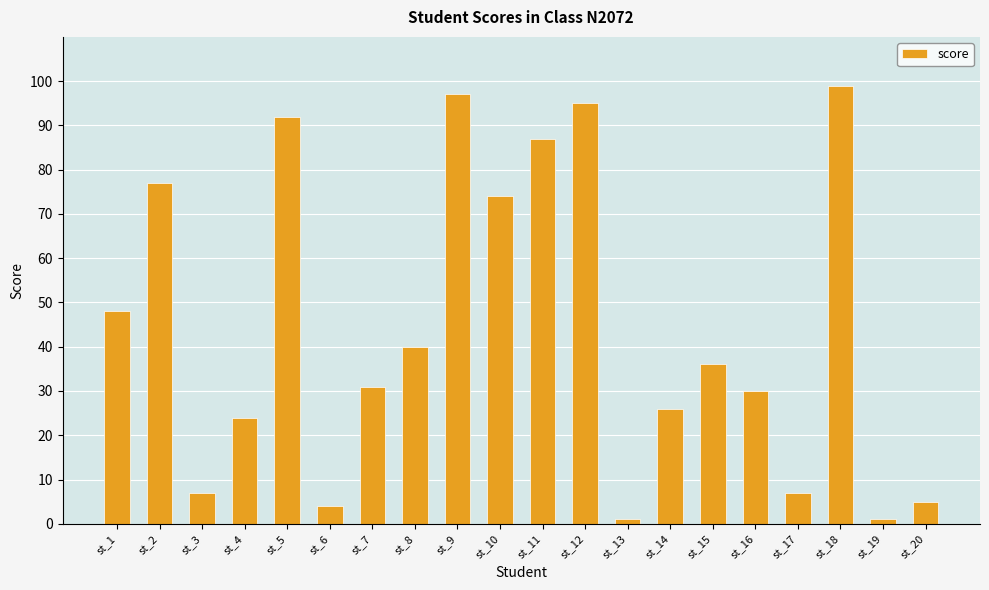

What is the difference between the maximum and minimum values?

98